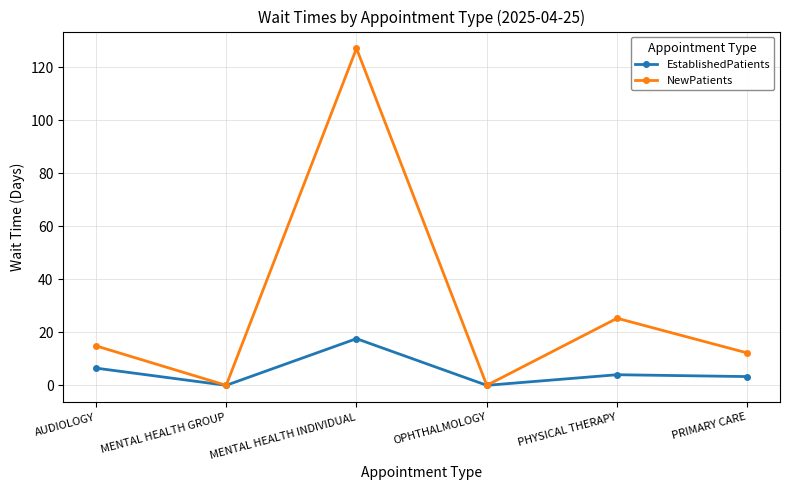

Reading left to right, extract all data points from this chart.

EstablishedPatients: AUDIOLOGY=6.5	MENTAL HEALTH GROUP=0.0	MENTAL HEALTH INDIVIDUAL=17.6	OPHTHALMOLOGY=0.0	PHYSICAL THERAPY=4.0	PRIMARY CARE=3.3
NewPatients: AUDIOLOGY=14.9	MENTAL HEALTH GROUP=0.0	MENTAL HEALTH INDIVIDUAL=127.1	OPHTHALMOLOGY=0.0	PHYSICAL THERAPY=25.3	PRIMARY CARE=12.2